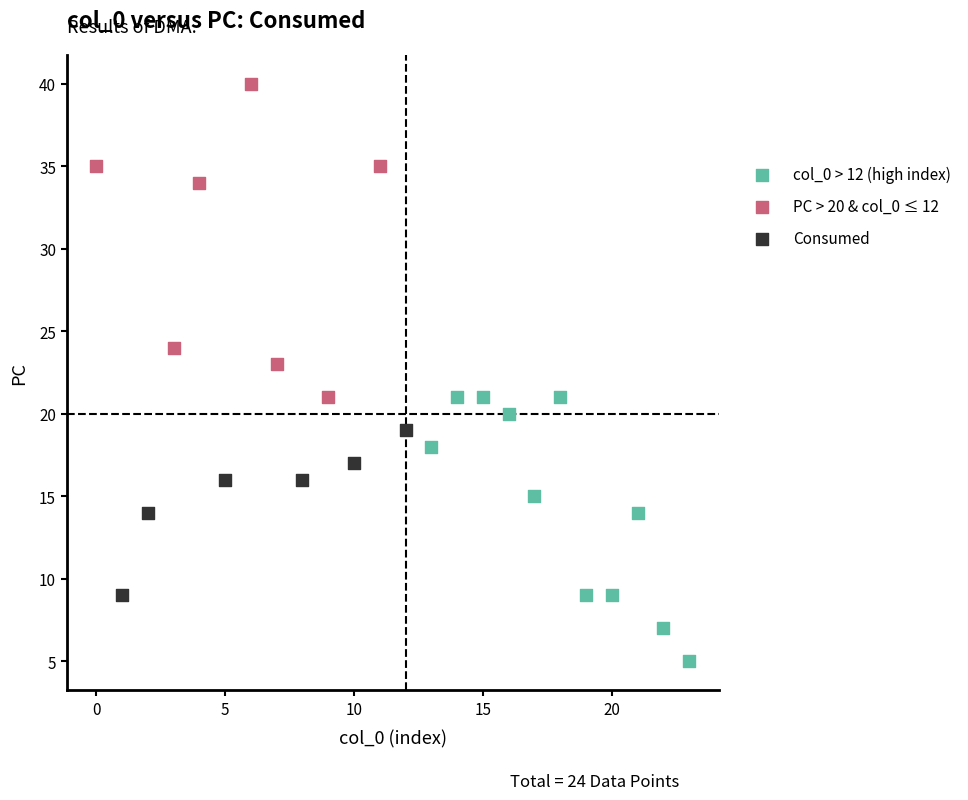

What are all the series names shown in the legend?

col_0 > 12 (high index), PC > 20 & col_0 ≤ 12, Consumed